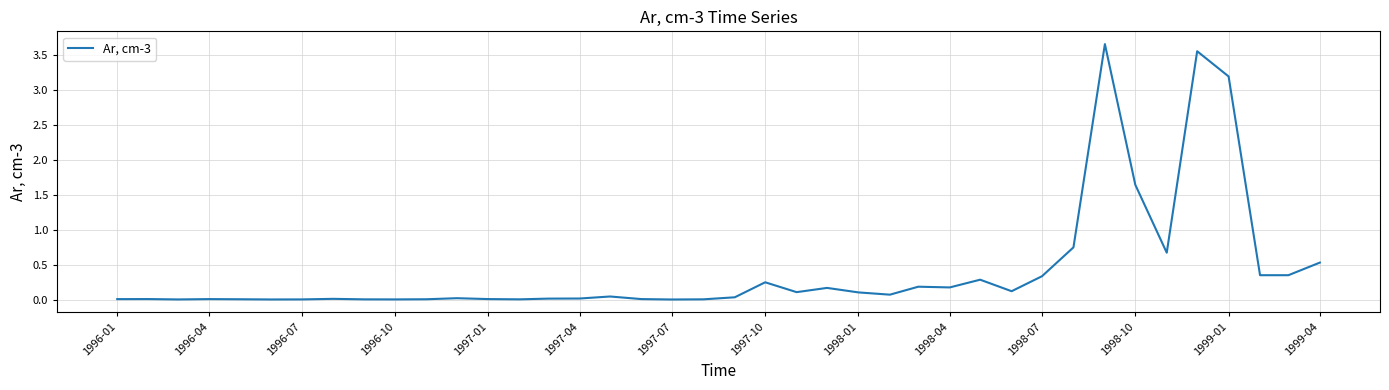

How many points are lower than both their immediate neighbors (excluding endpoints)?

10